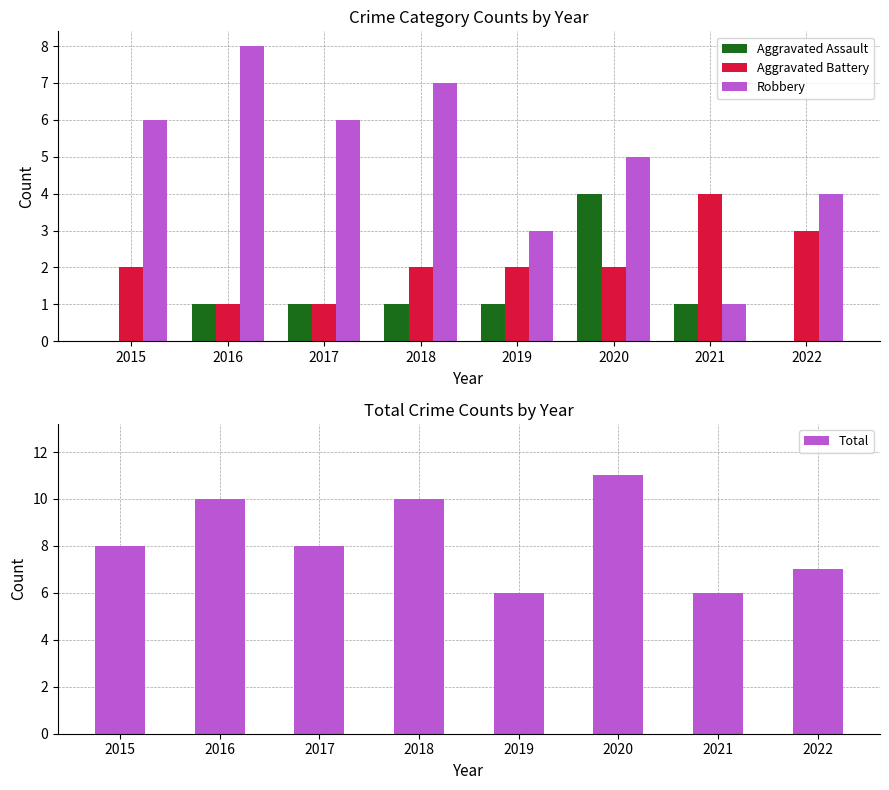

At which label does Robbery first exceed 6?

2016